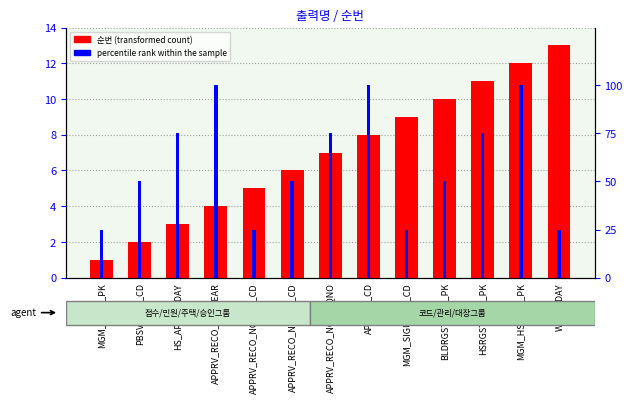

At HSRGST_REF_PK, list the series in order from smallest to largest.

순번 (transformed count), percentile rank within the sample